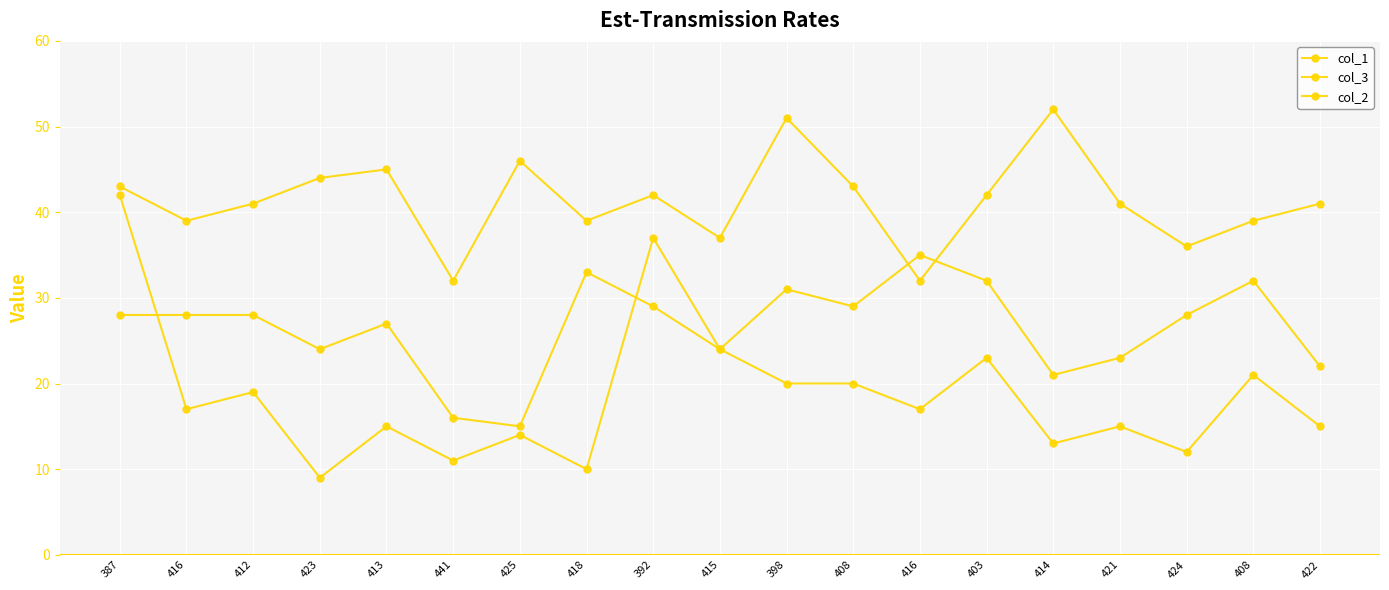

Which series ends up on top after the final intersection of col_2 and col_3?

col_2